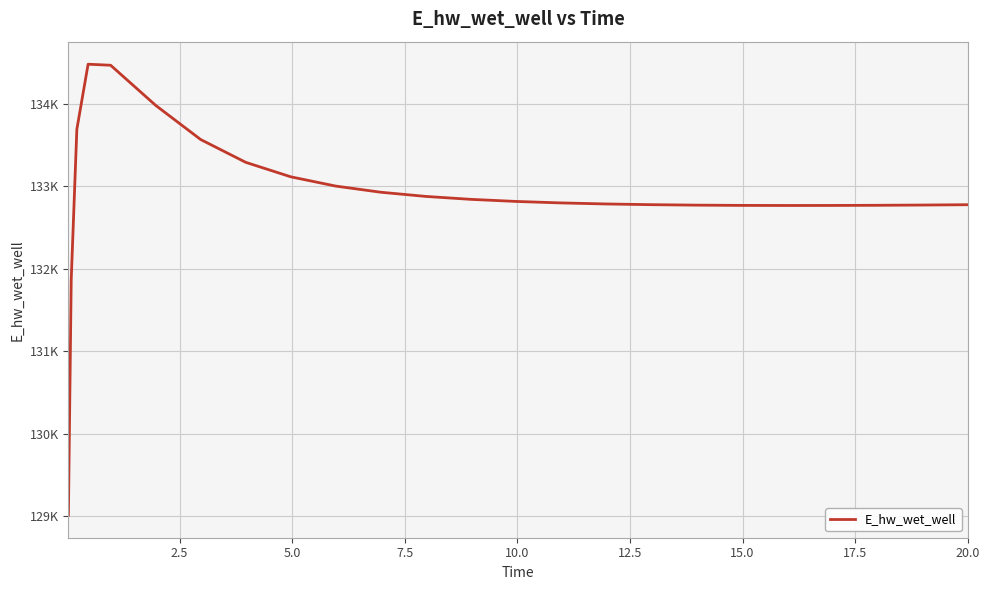

Does the chart display data point markers on the line(s)?

No